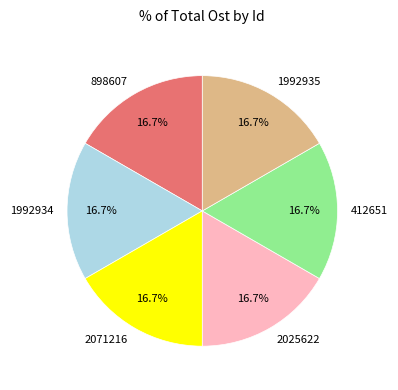

How many slices are in this pie chart?

6